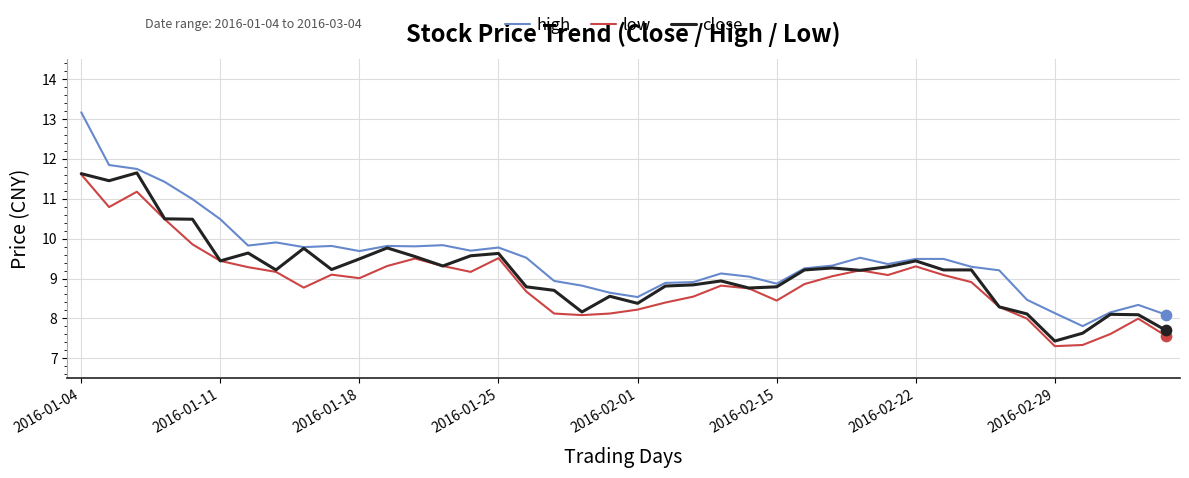

What are all the series names shown in the legend?

high, low, close